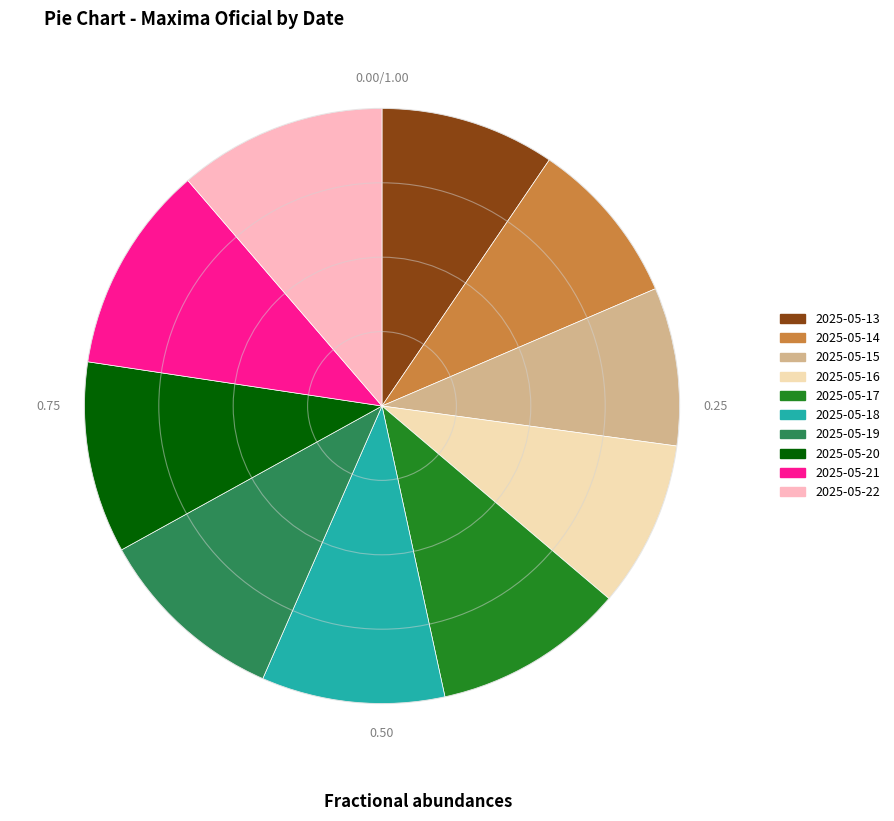

Is the sum of 2025-05-13 and 2025-05-17 greater than half?

No